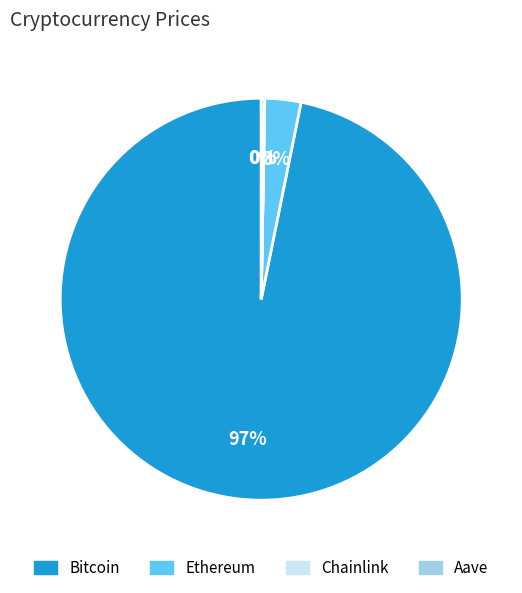

The Bitcoin slice represents 97% of the pie. True or false?

True